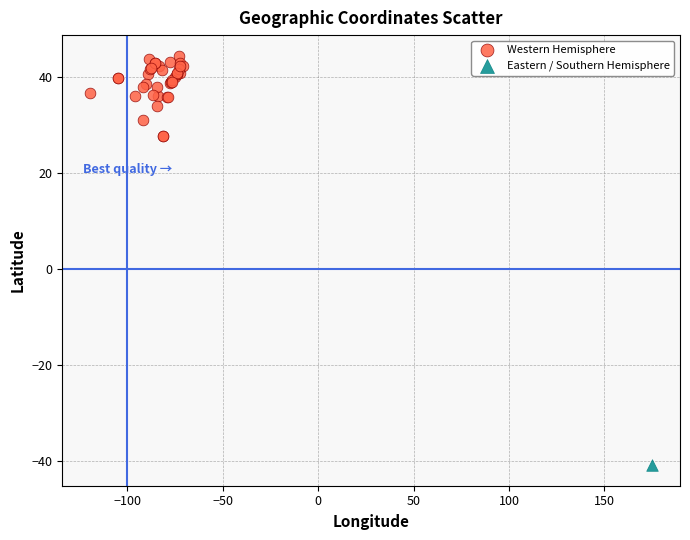

What are all the series names shown in the legend?

Western Hemisphere, Eastern / Southern Hemisphere